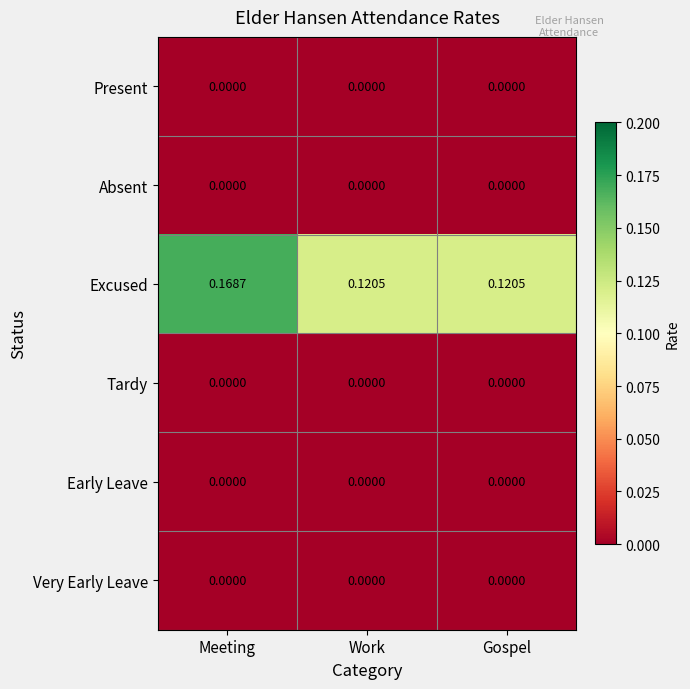

Which series has the largest range (max minus min)?

Excused